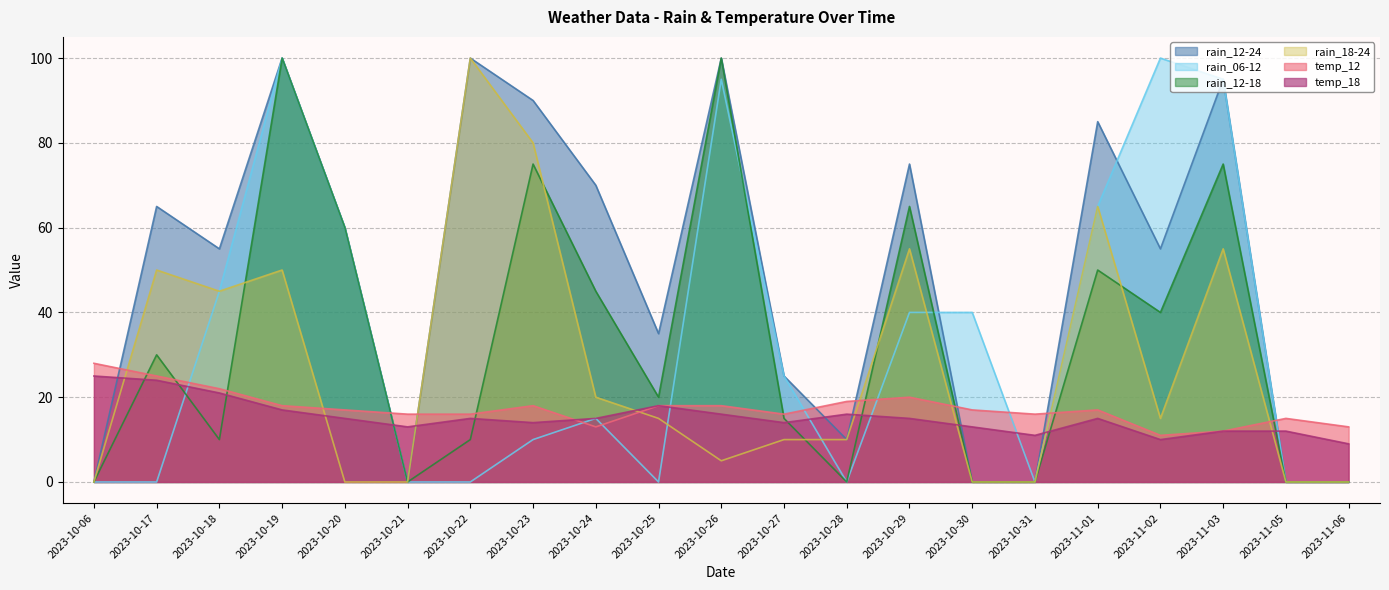

What is the difference between the maximum and minimum values in the temp_18 series?

16